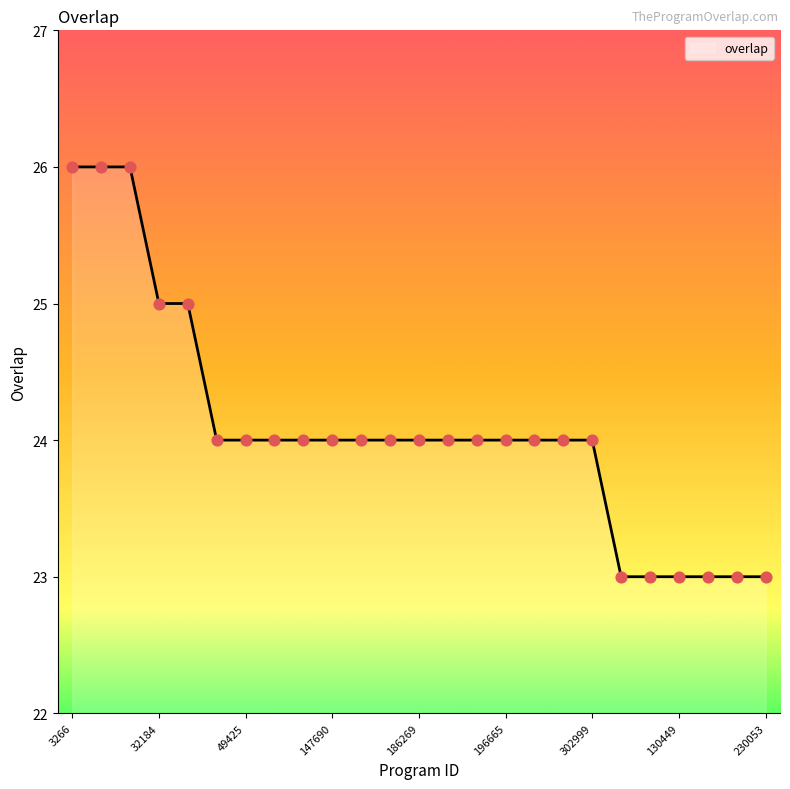

What is the maximum value shown in the chart?

26